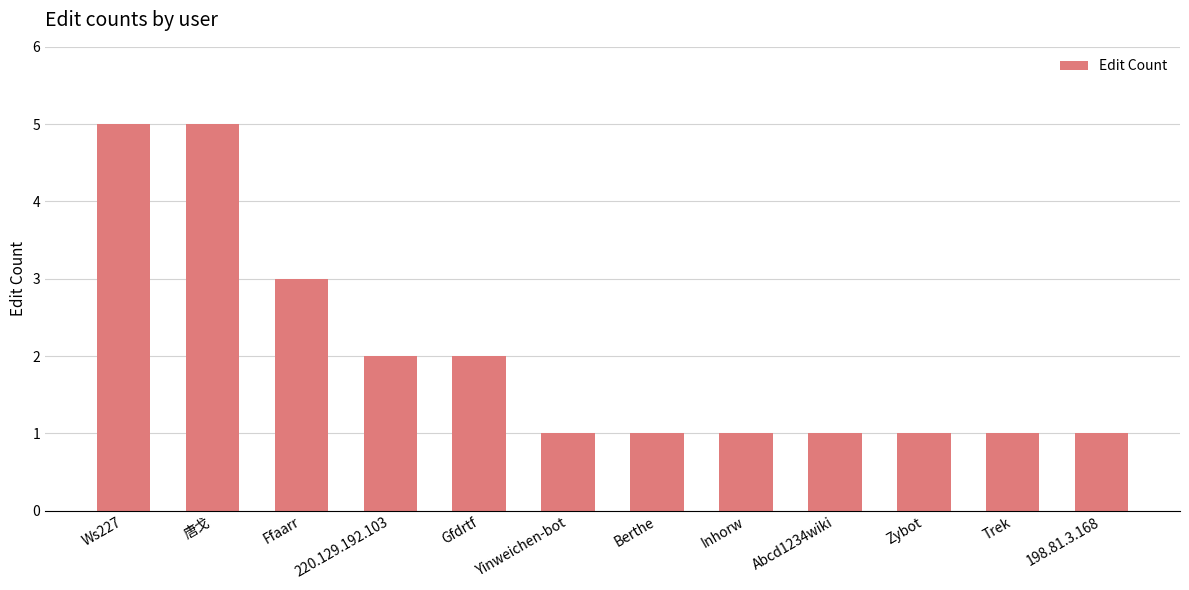

Reading left to right, what are all the values shown in this chart?

5	5	3	2	2	1	1	1	1	1	1	1